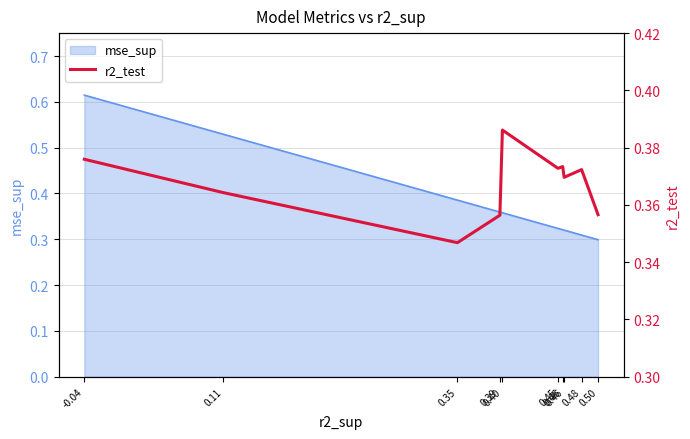

True or false: the data shows 0.1 at 0.50.

False